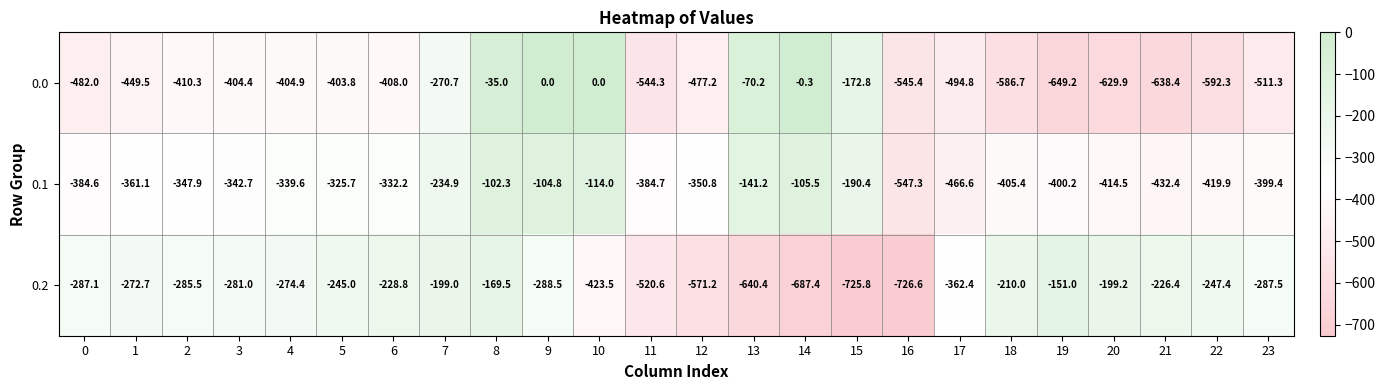

How many series are shown in this chart?

3